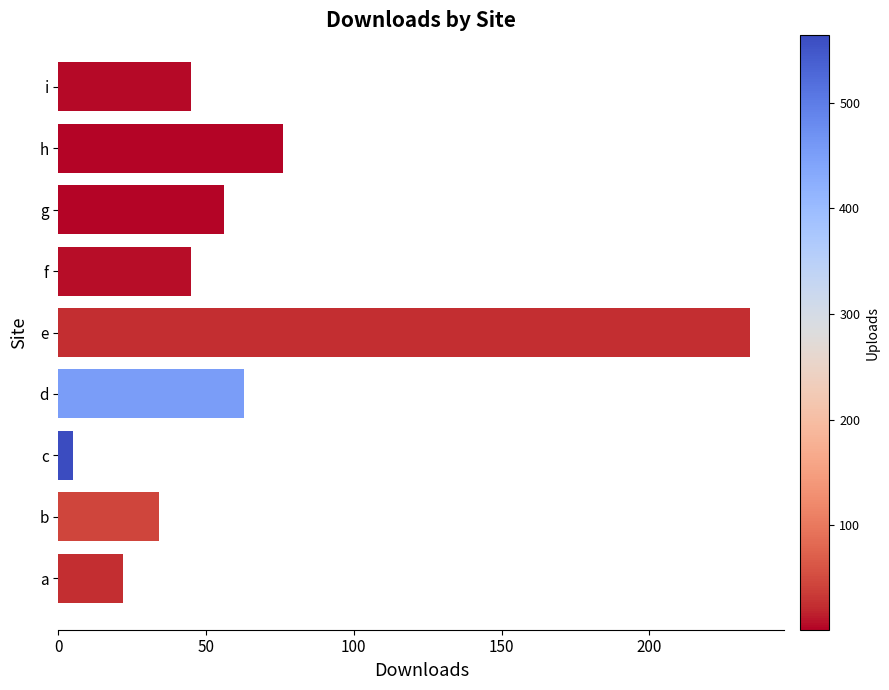

Approximately how many times larger is the value at i compared to a?

2.0